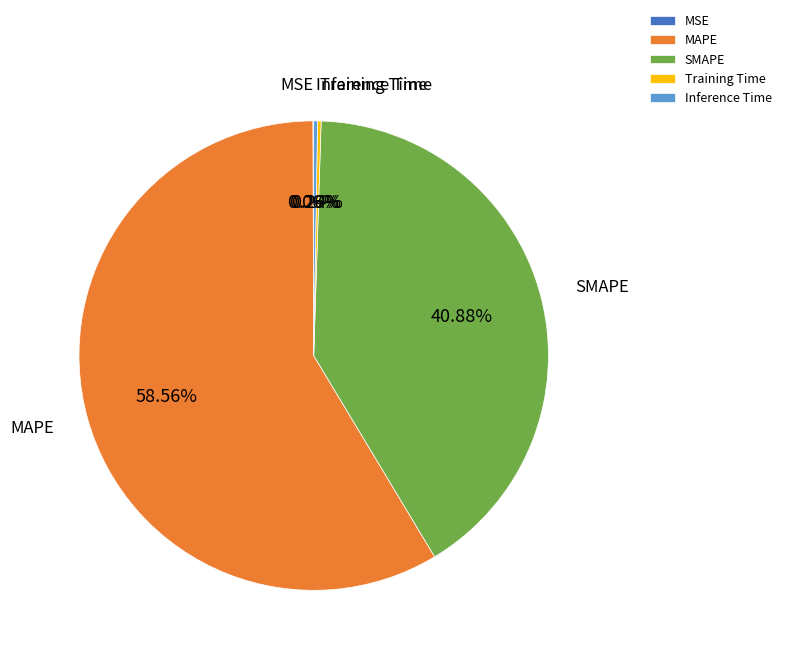

Which slice represents more than half of the pie?

MAPE